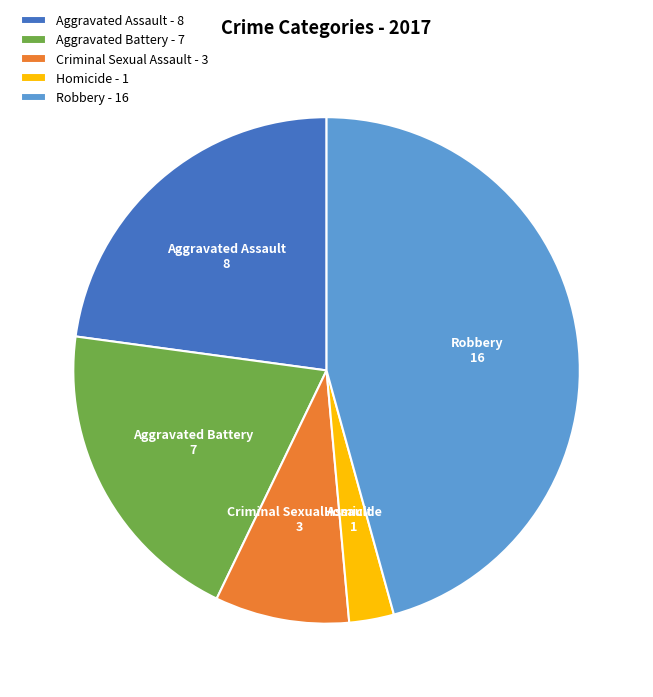

How many segments does this pie chart have?

5